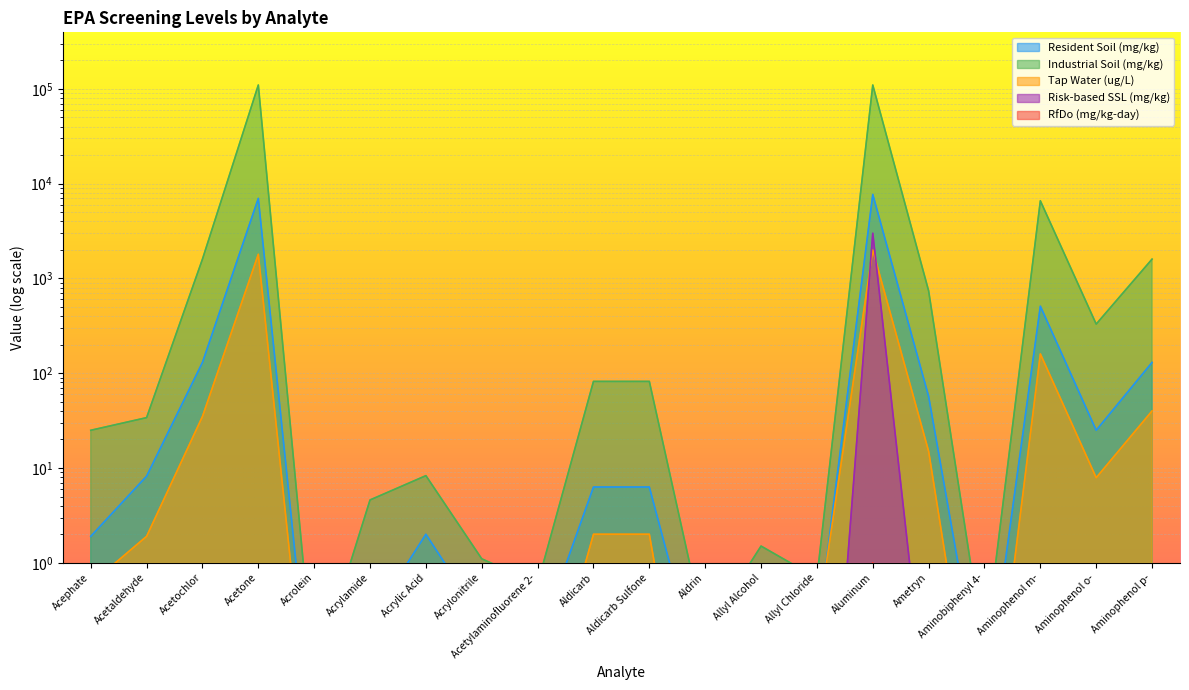

Reading left to right, what are all the values shown in this chart?

Resident Soil (mg/kg): Acephate=1.9	Acetaldehyde=8.2	Acetochlor=130.0	Acetone=7000.0	Acrolein=0.0	Acrylamide=0.2	Acrylic Acid=2.0	Acrylonitrile=0.2	Acetylaminofluorene 2-=0.1	Aldicarb=6.3	Aldicarb Sulfone=6.3	Aldrin=0.0	Allyl Alcohol=0.3	Allyl Chloride=0.2	Aluminum=7700.0	Ametryn=57.0	Aminobiphenyl 4-=0.0	Aminophenol m-=510.0	Aminophenol o-=25.0	Aminophenol p-=130.0
Industrial Soil (mg/kg): Acephate=25.0	Acetaldehyde=34.0	Acetochlor=1600.0	Acetone=110000.0	Acrolein=0.1	Acrylamide=4.6	Acrylic Acid=8.3	Acrylonitrile=1.1	Acetylaminofluorene 2-=0.6	Aldicarb=82.0	Aldicarb Sulfone=82.0	Aldrin=0.2	Allyl Alcohol=1.5	Allyl Chloride=0.7	Aluminum=110000.0	Ametryn=740.0	Aminobiphenyl 4-=0.1	Aminophenol m-=6600.0	Aminophenol o-=330.0	Aminophenol p-=1600.0
Tap Water (ug/L): Acephate=0.6	Acetaldehyde=1.9	Acetochlor=35.0	Acetone=1800.0	Acrolein=0.0	Acrylamide=0.1	Acrylic Acid=0.0	Acrylonitrile=0.1	Acetylaminofluorene 2-=0.0	Aldicarb=2.0	Aldicarb Sulfone=2.0	Aldrin=0.0	Allyl Alcohol=0.0	Allyl Chloride=0.2	Aluminum=2000.0	Ametryn=15.0	Aminobiphenyl 4-=0.0	Aminophenol m-=160.0	Aminophenol o-=7.9	Aminophenol p-=40.0
Risk-based SSL (mg/kg): Acephate=0.0	Acetaldehyde=0.0	Acetochlor=0.0	Acetone=0.4	Acrolein=0.0	Acrylamide=0.0	Acrylic Acid=0.0	Acrylonitrile=0.0	Acetylaminofluorene 2-=0.0	Aldicarb=0.0	Aldicarb Sulfone=0.0	Aldrin=0.0	Allyl Alcohol=0.0	Allyl Chloride=0.0	Aluminum=3000.0	Ametryn=0.0	Aminobiphenyl 4-=0.0	Aminophenol m-=0.1	Aminophenol o-=0.0	Aminophenol p-=0.0
RfDo (mg/kg-day): Acephate=0.0	Acetaldehyde=0.0	Acetochlor=0.9	Acetone=0.0	Acrolein=0.1	Acrylamide=0.5	Acrylic Acid=0.0	Acrylonitrile=0.0	Acetylaminofluorene 2-=0.0	Aldicarb=0.0	Aldicarb Sulfone=0.0	Aldrin=0.0	Allyl Alcohol=0.0	Allyl Chloride=0.0	Aluminum=1.0	Ametryn=0.0	Aminobiphenyl 4-=0.0	Aminophenol m-=0.1	Aminophenol o-=0.0	Aminophenol p-=0.0